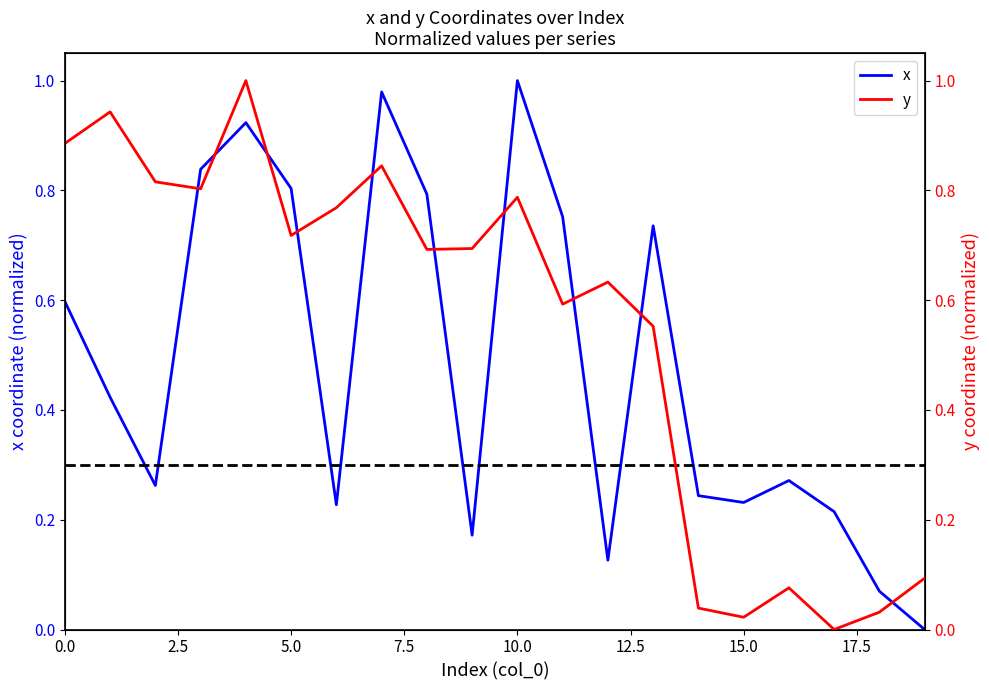

What is the label of the 8th point from the right?

12